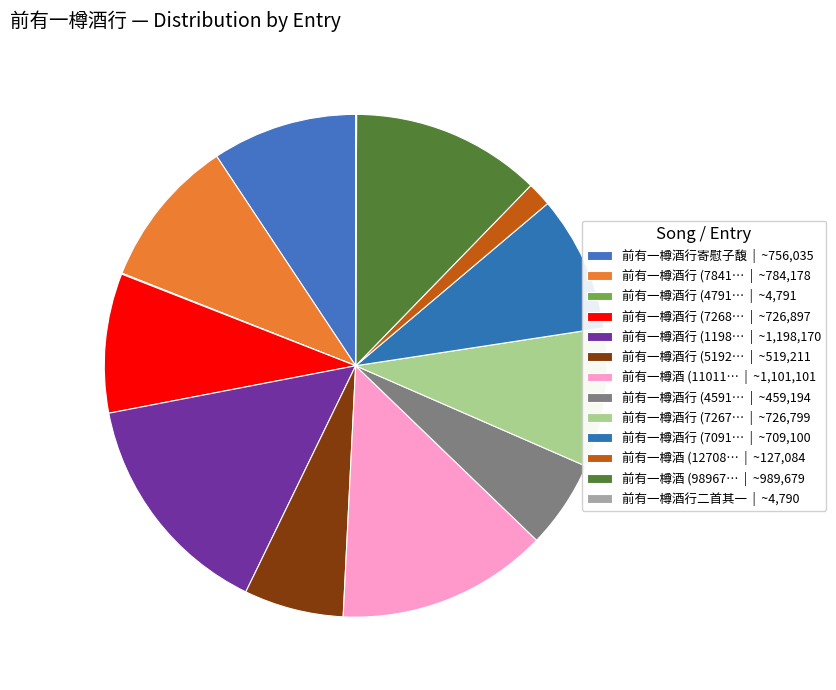

Which category has the biggest portion of the pie?

前有一樽酒行 (1198170)